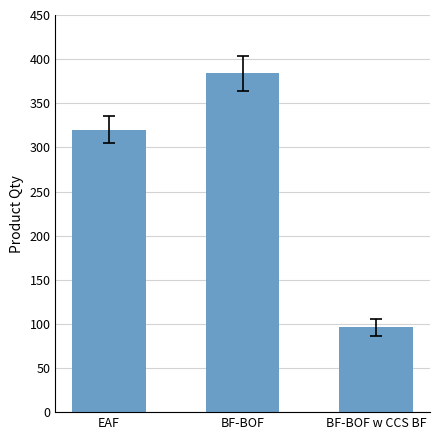

At which label is the value closest to 240?

EAF